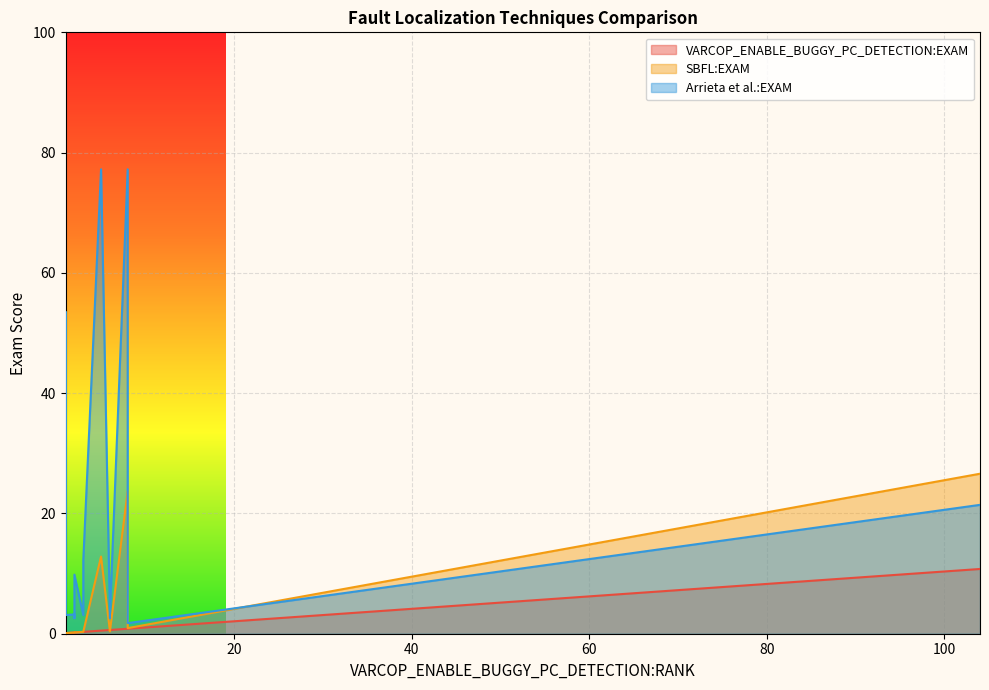

At which label does Arrieta et al.:EXAM first exceed 3?

1